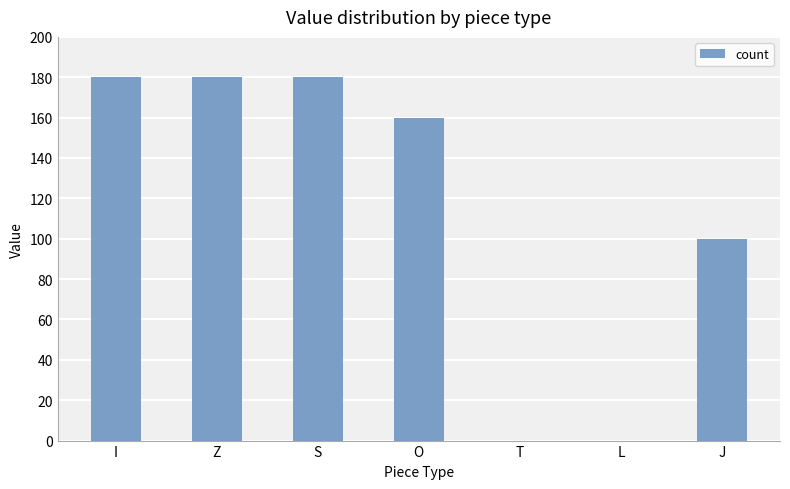

Is it true that the value at L is 0?

True